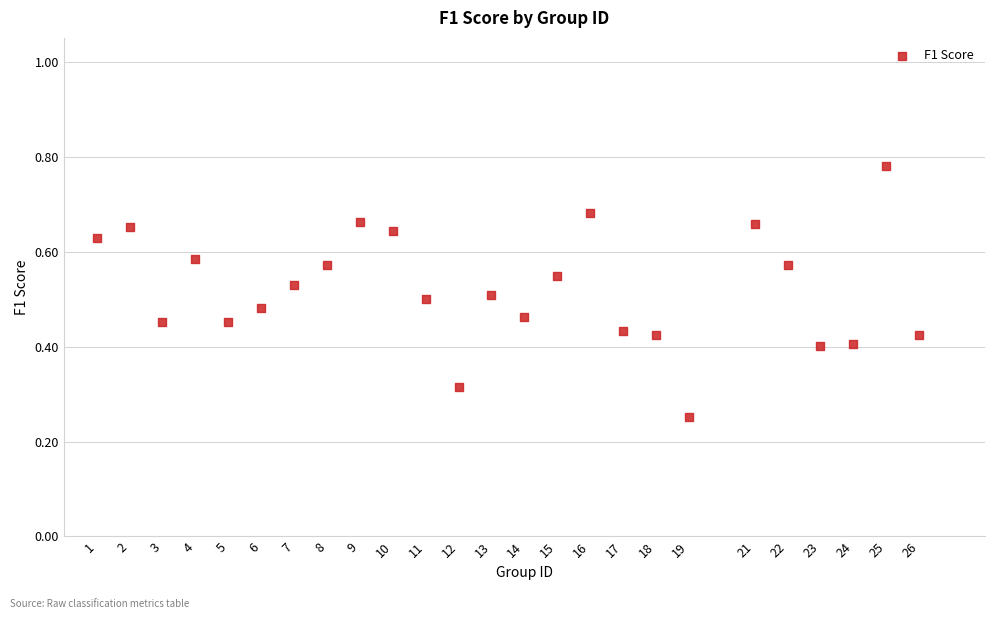

What is the range of X values (max minus min)?

25.0